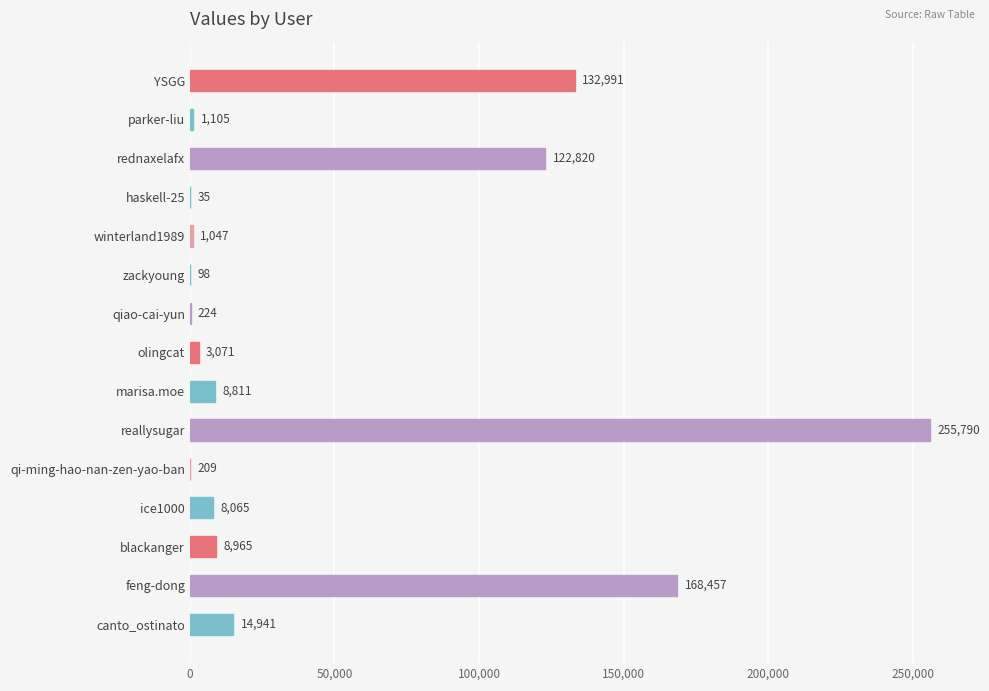

Where is the data nearest to the value 127912?

YSGG